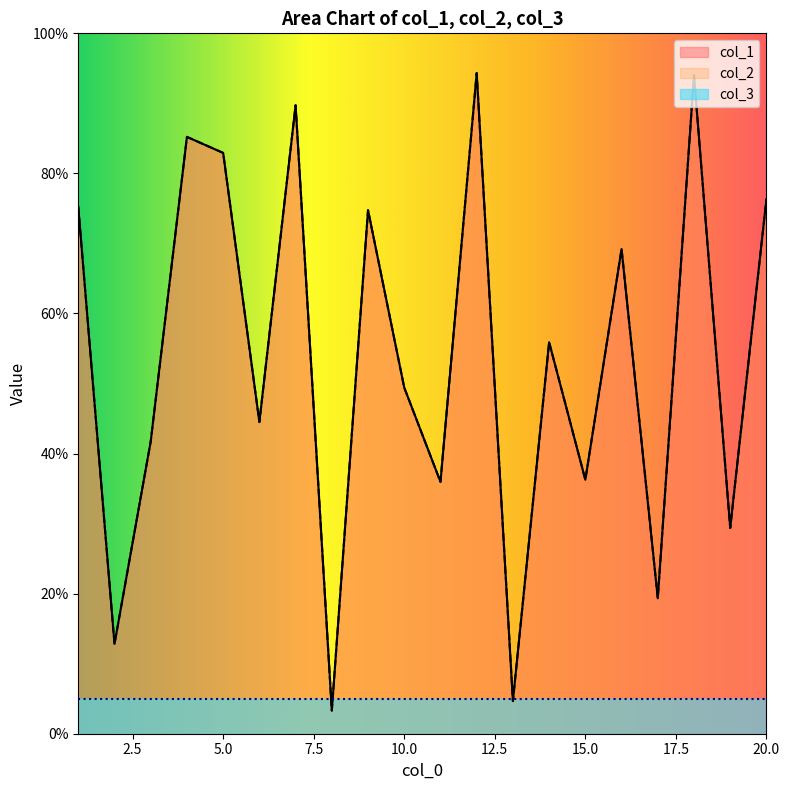

What is the total value across all series at 4?

170.4